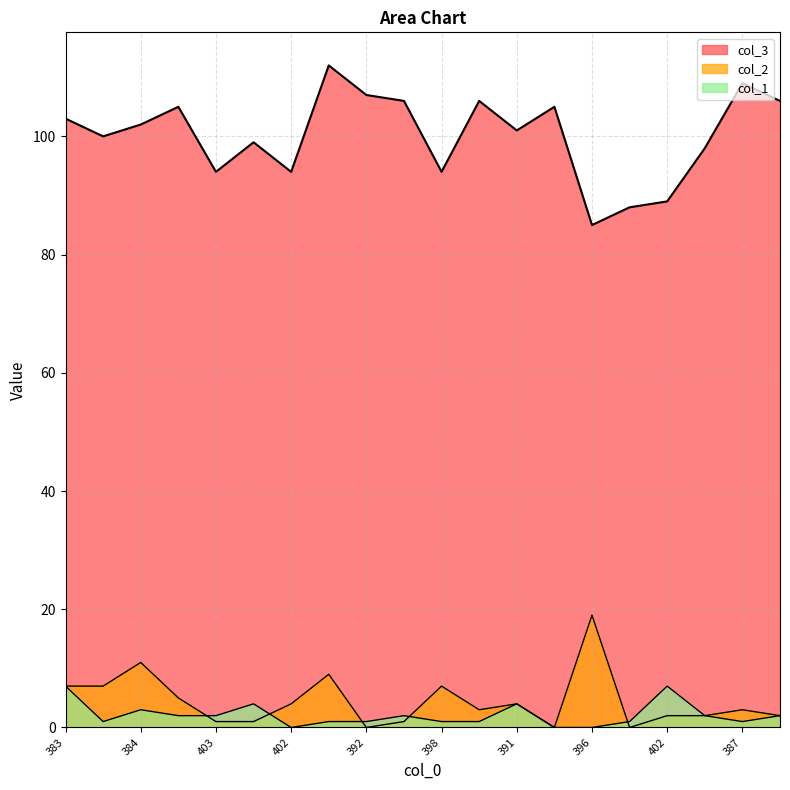

How many lines are shown in the chart?

3